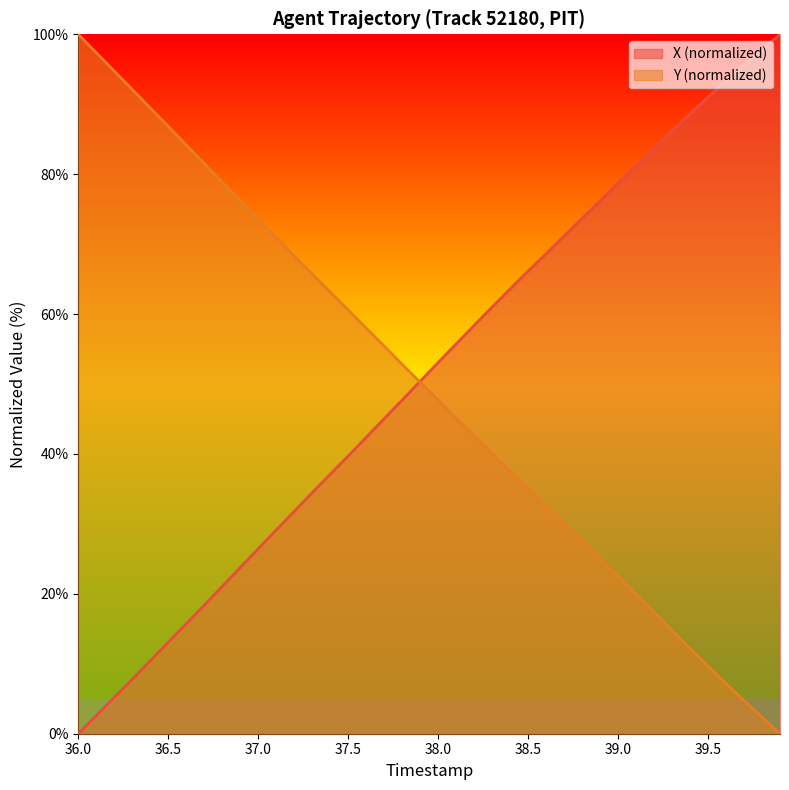

True or false: X has more than 2 interior local peaks.

False